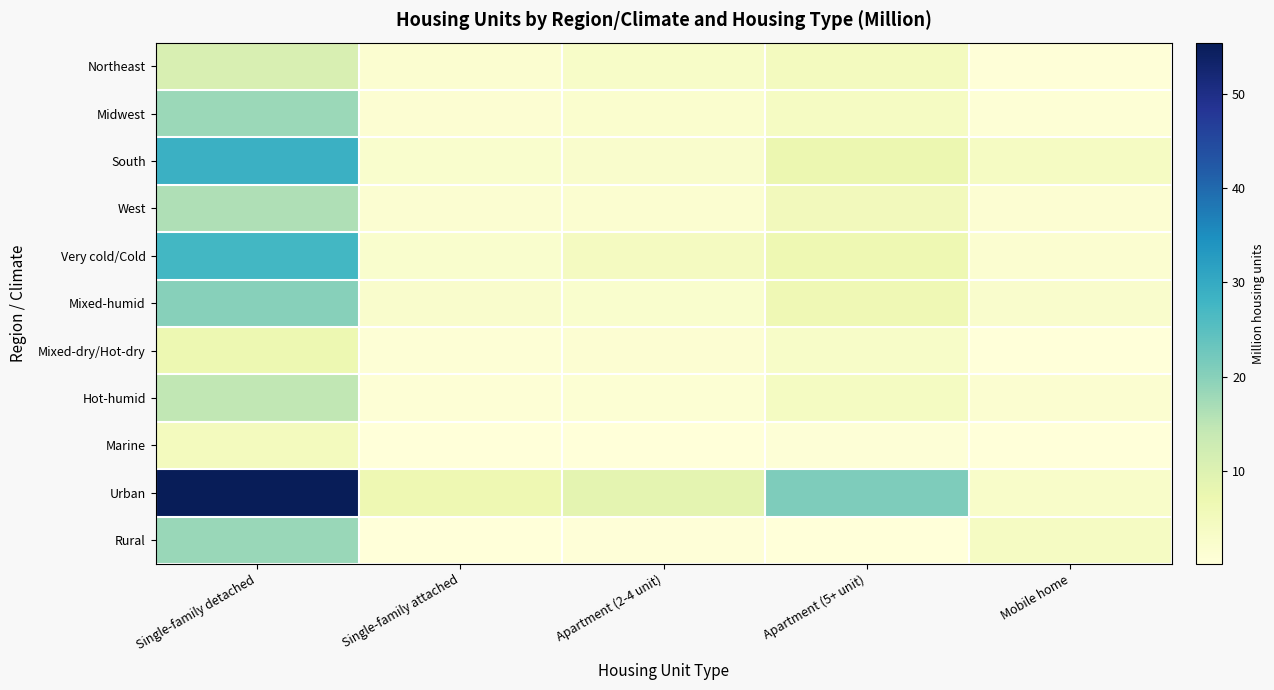

Which series has the largest total across all categories?

Urban